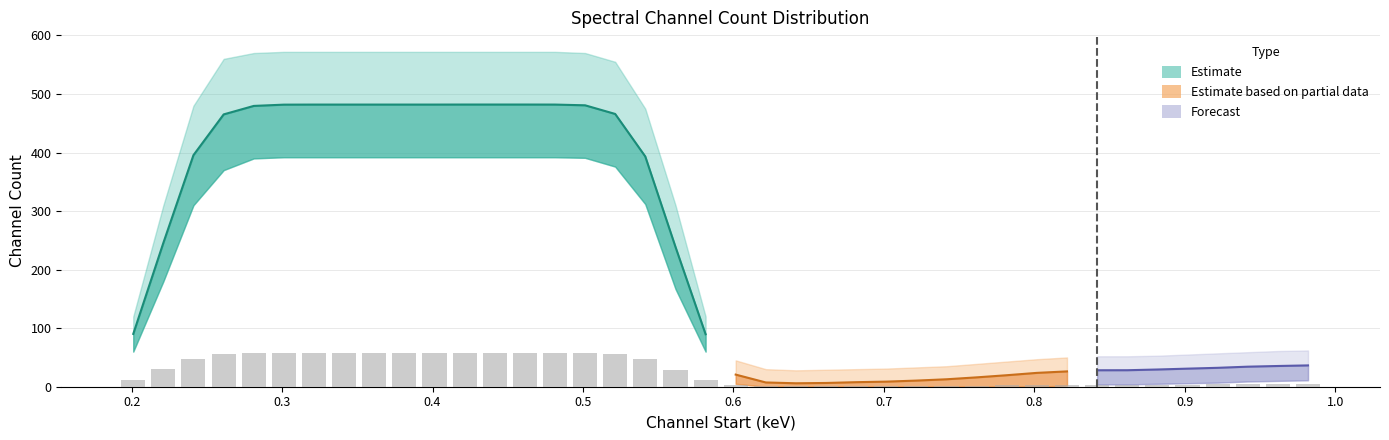

Reading left to right, list all the values displayed in this chart.

ChannelCount: 90.2	245.7	395.5	465.2	479.6	481.8	481.9	481.9	481.9	481.9	481.9	482.0	482.0	482.0	481.9	480.7	465.9	393.4	238.7	89.7	20.7	7.3	5.9	6.4	7.8	8.7	10.5	12.7	16.0	19.6	23.6	26.2	28.1	28.2	29.4	30.9	32.3	34.2	35.4	36.4
ChannelCount_upper: 120.0	310.0	480.0	560.0	570.0	572.0	572.0	572.0	572.0	572.0	572.0	572.0	572.0	572.0	572.0	570.0	555.0	475.0	310.0	120.0	45.0	30.0	28.0	29.0	30.0	31.0	33.0	35.0	39.0	43.0	47.0	50.0	52.0	52.0	53.0	55.0	57.0	59.0	61.0	62.0
ChannelCount_lower: 60.0	180.0	310.0	370.0	390.0	392.0	392.0	392.0	392.0	392.0	392.0	392.0	392.0	392.0	392.0	391.0	376.0	312.0	167.0	60.0	5.0	0.0	0.0	0.0	0.0	0.0	0.0	0.0	0.0	0.0	0.0	2.0	4.0	4.0	5.0	6.0	7.0	9.0	10.0	11.0